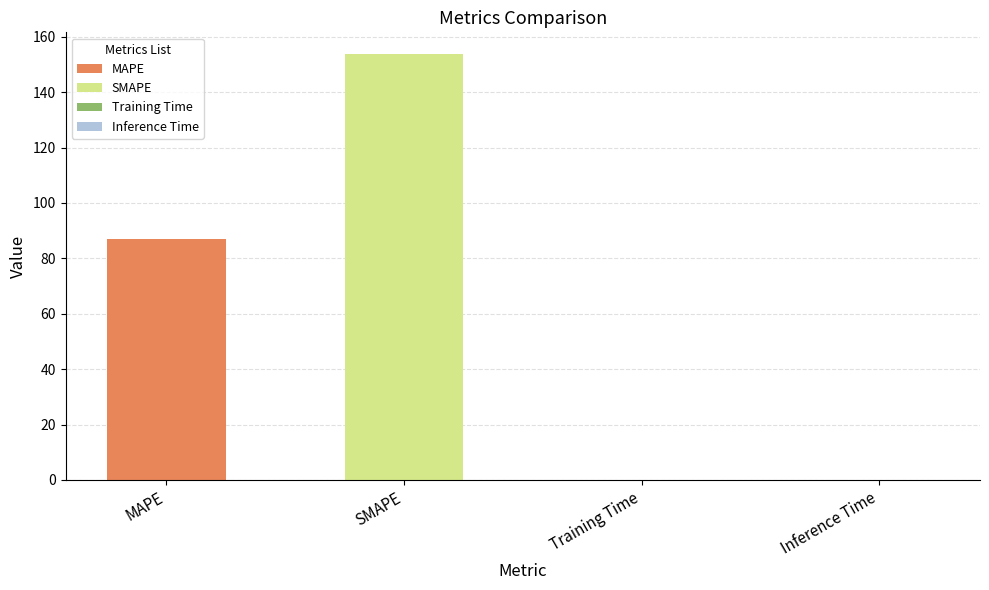

Count the number of categories in the chart.

4